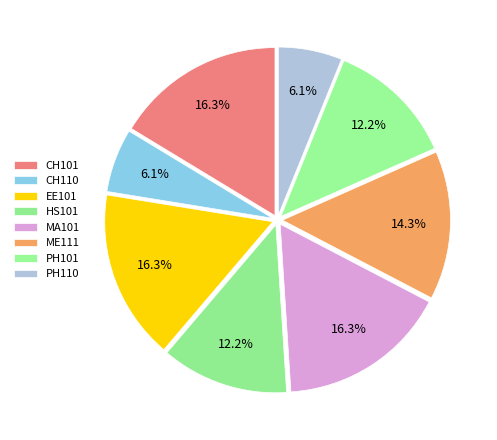

How many slices are in this pie chart?

8